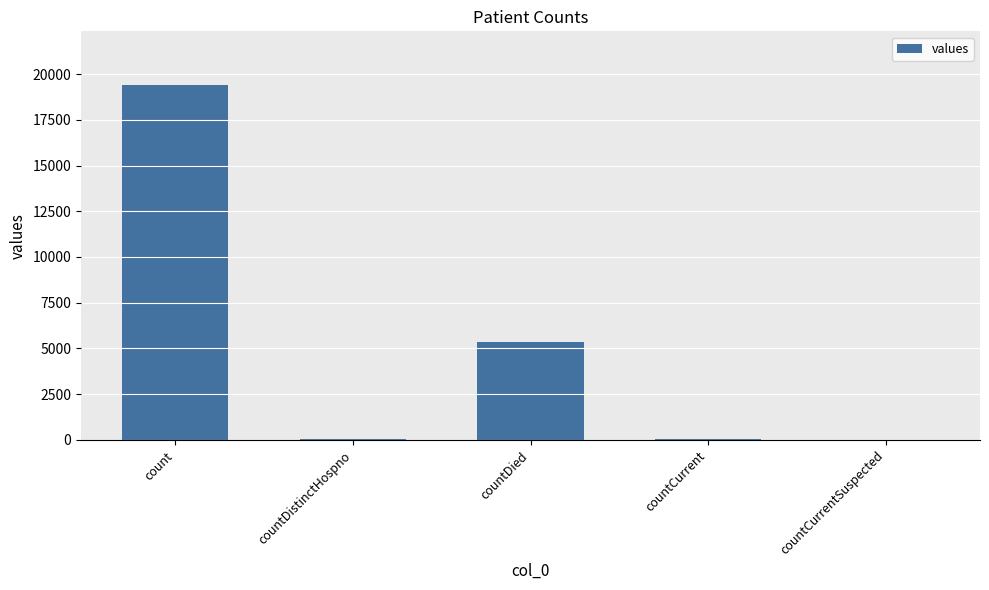

What is the sum of all values?

24875